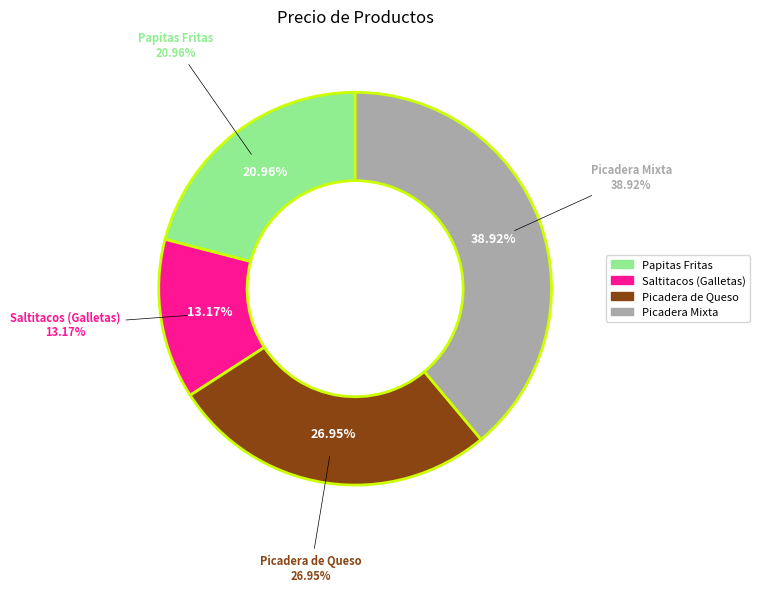

What percentage is NOT represented by Picadera de Queso?

73.1%